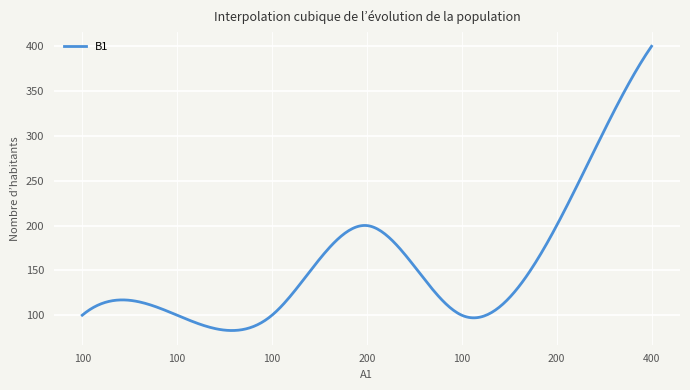

What is the maximum value shown in the chart?

400.0